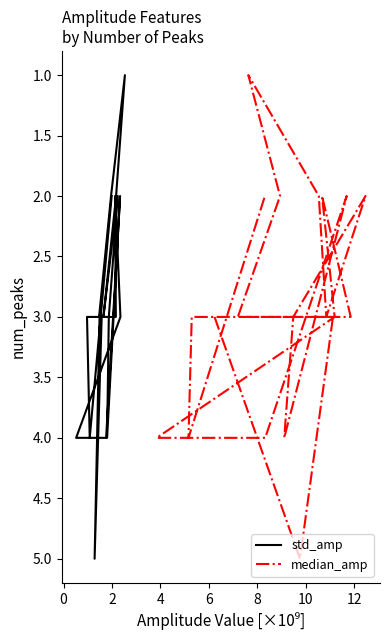

What are all the series names shown in the legend?

std_amp, median_amp